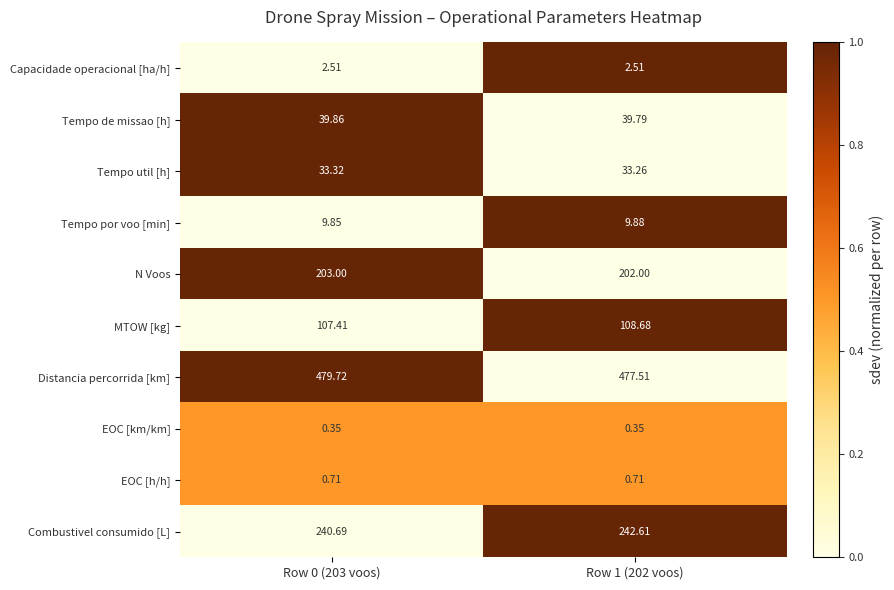

Which series has the largest total across all categories?

Distancia percorrida [km]